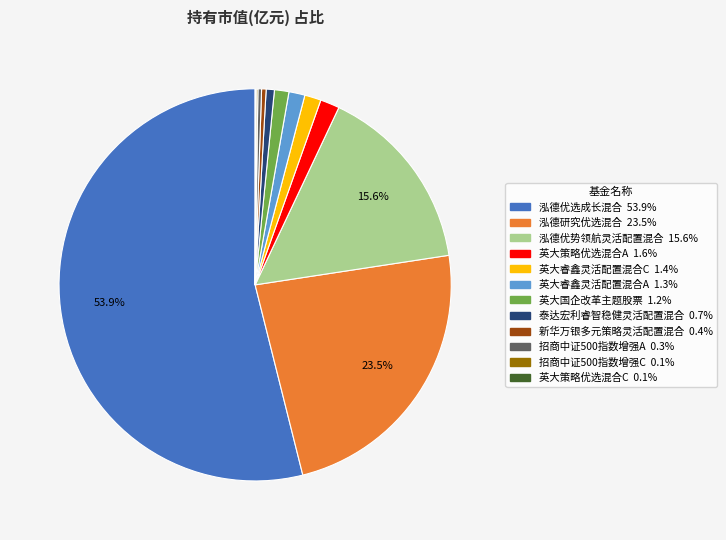

Which has a higher value, 招商中证500指数增强A or 英大国企改革主题股票?

英大国企改革主题股票